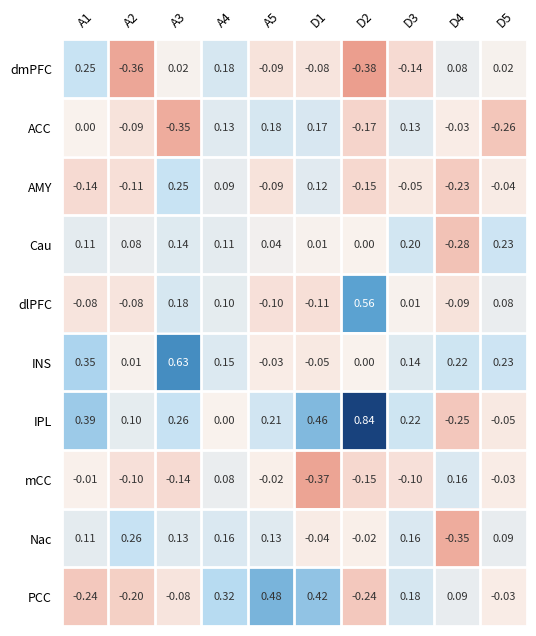

How many data points does each series have?

10